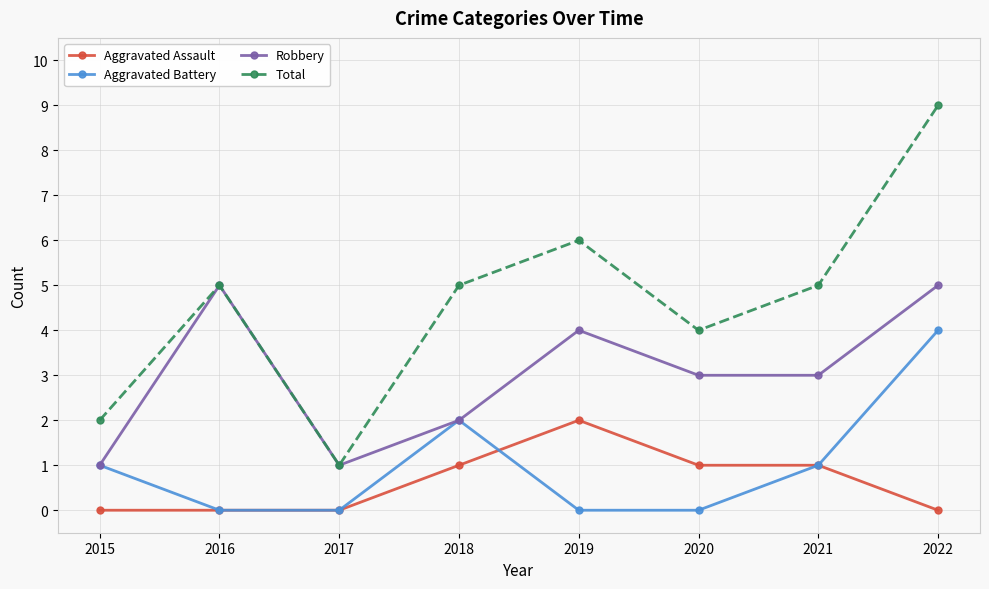

What is the sum of all Total values?

37